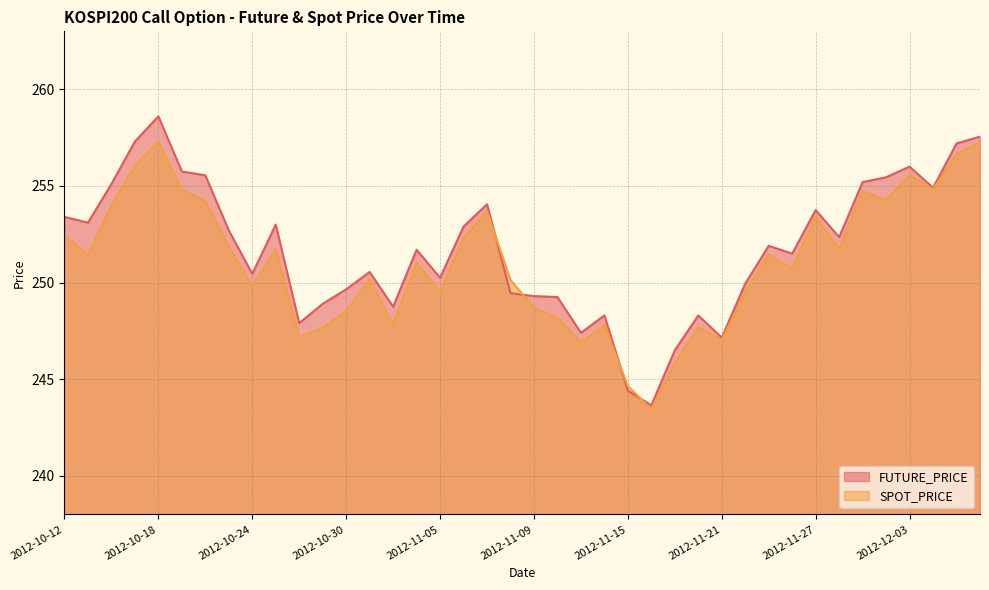

Reading left to right, what are all the values shown in this chart?

FUTURE_PRICE: 253.4	253.1	255.1	257.3	258.6	255.8	255.6	252.7	250.4	253.0	247.9	248.9	249.7	250.6	248.8	251.7	250.2	252.9	254.1	249.4	249.3	249.2	247.4	248.3	244.4	243.7	246.5	248.3	247.2	249.9	251.9	251.5	253.8	252.3	255.2	255.4	256.0	254.9	257.2	257.6
SPOT_PRICE: 252.4	251.4	254.0	256.1	257.3	254.8	254.2	251.9	249.8	251.7	247.2	247.7	248.5	250.2	247.8	251.0	249.5	252.3	253.7	250.1	248.7	248.2	246.9	247.8	244.6	243.4	245.8	247.7	247.0	249.5	251.4	250.7	253.4	251.7	254.7	254.2	255.6	254.8	256.6	257.3